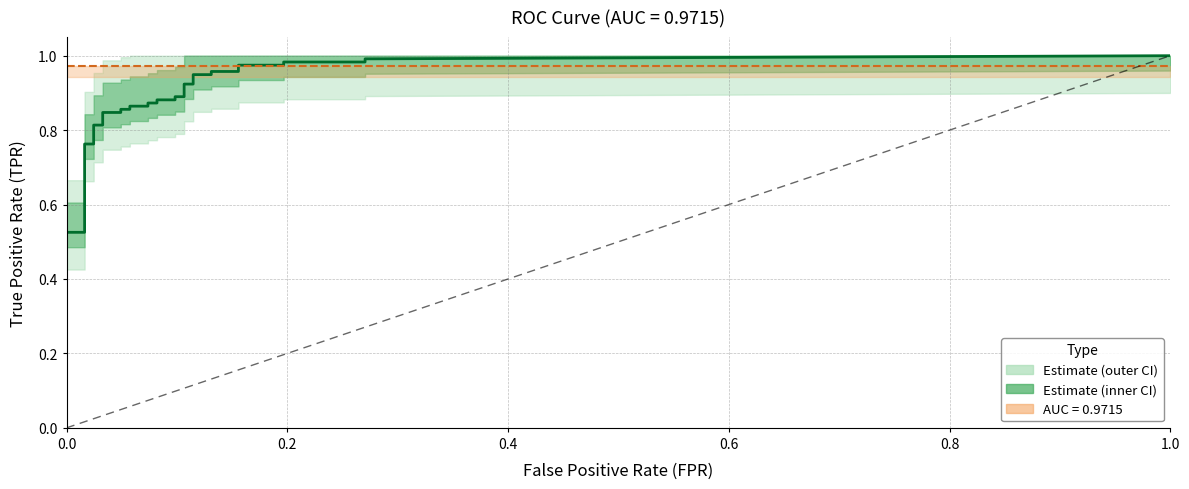

Count the values in the range 0 to 1.

2